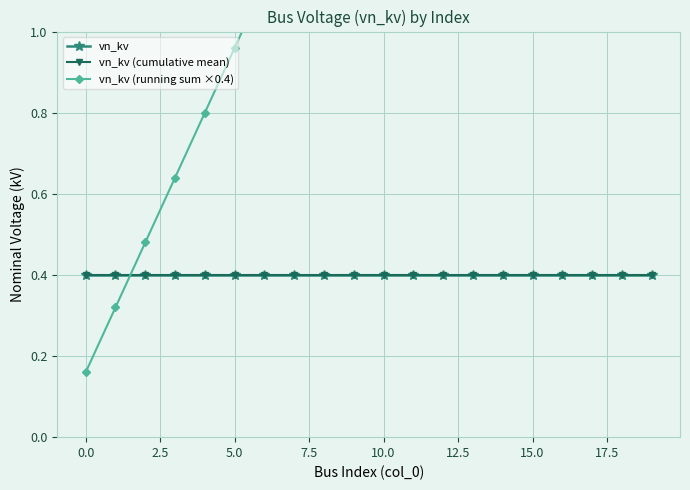

True or false: vn_kv (running sum ×0.4) has a value of 2.2 at 13.

True